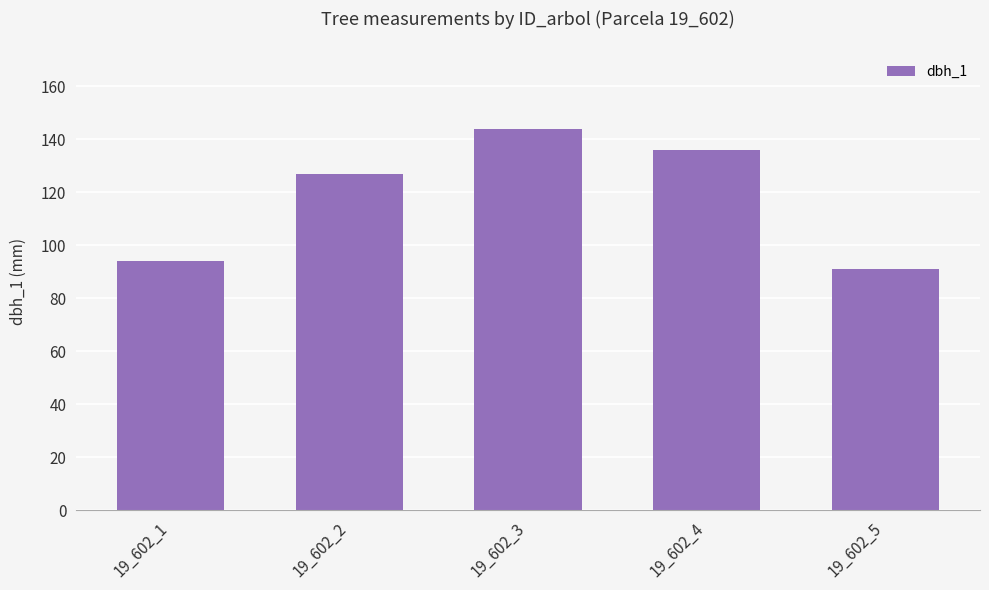

Rank the categories by value from lowest to highest.

19_602_5, 19_602_1, 19_602_2, 19_602_4, 19_602_3